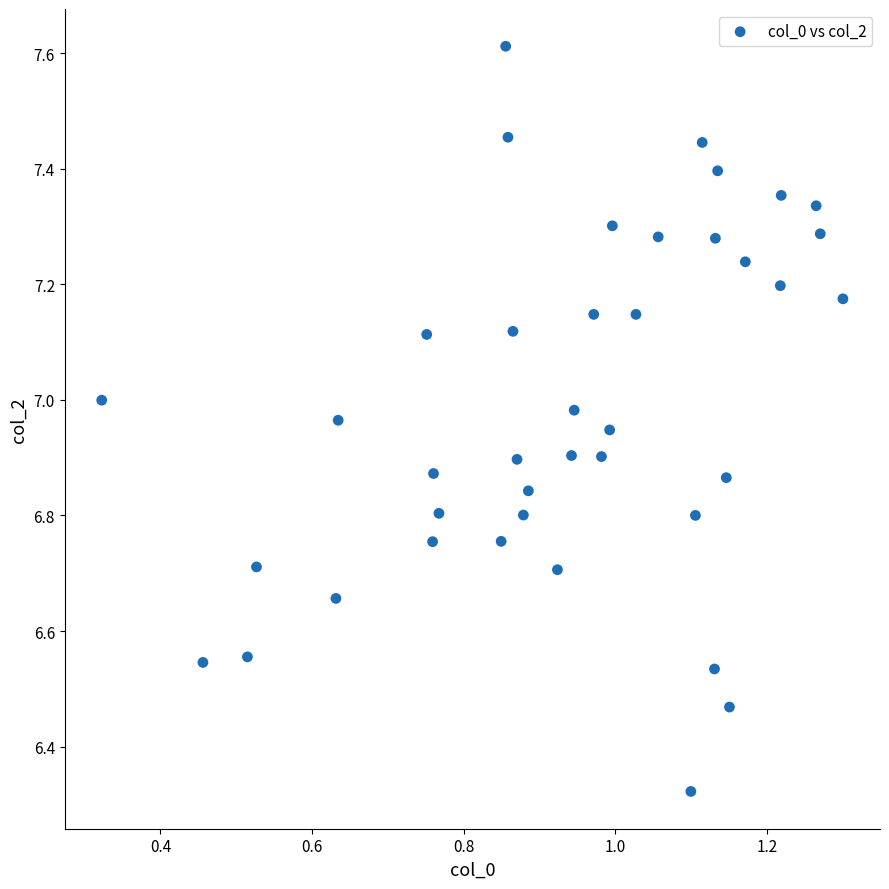

What is the range of X values (max minus min)?

1.0